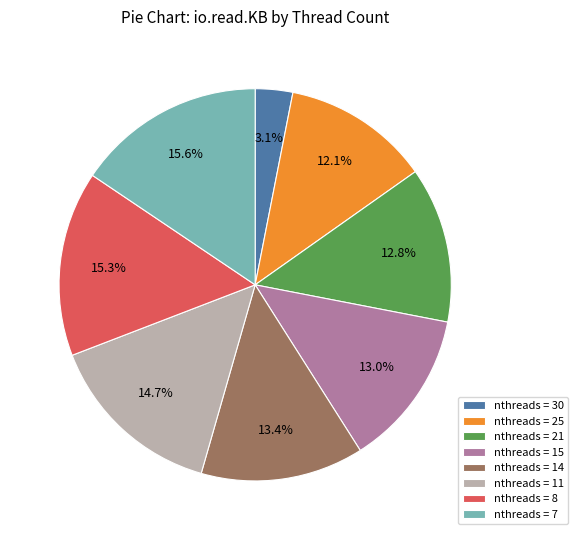

How many slices are in this pie chart?

8